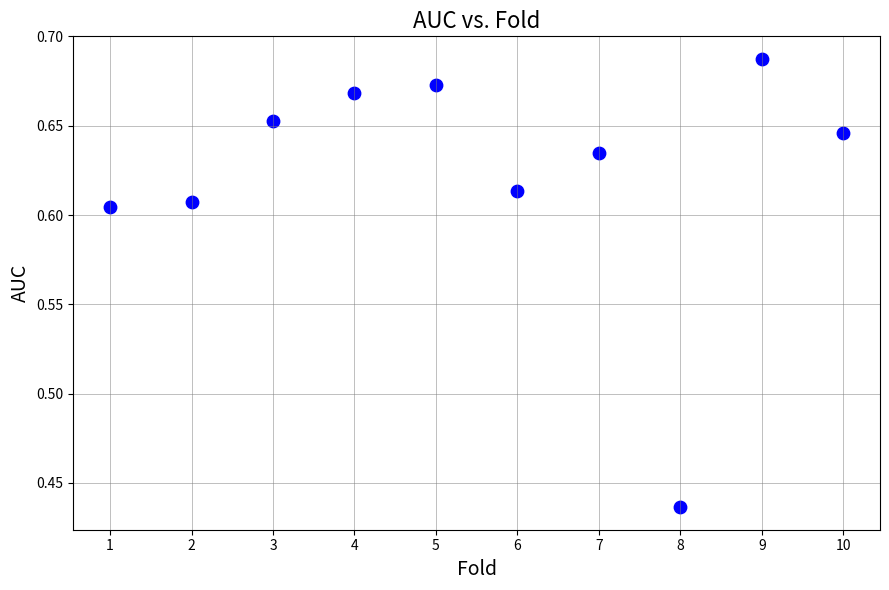

What is the average X value?

5.5